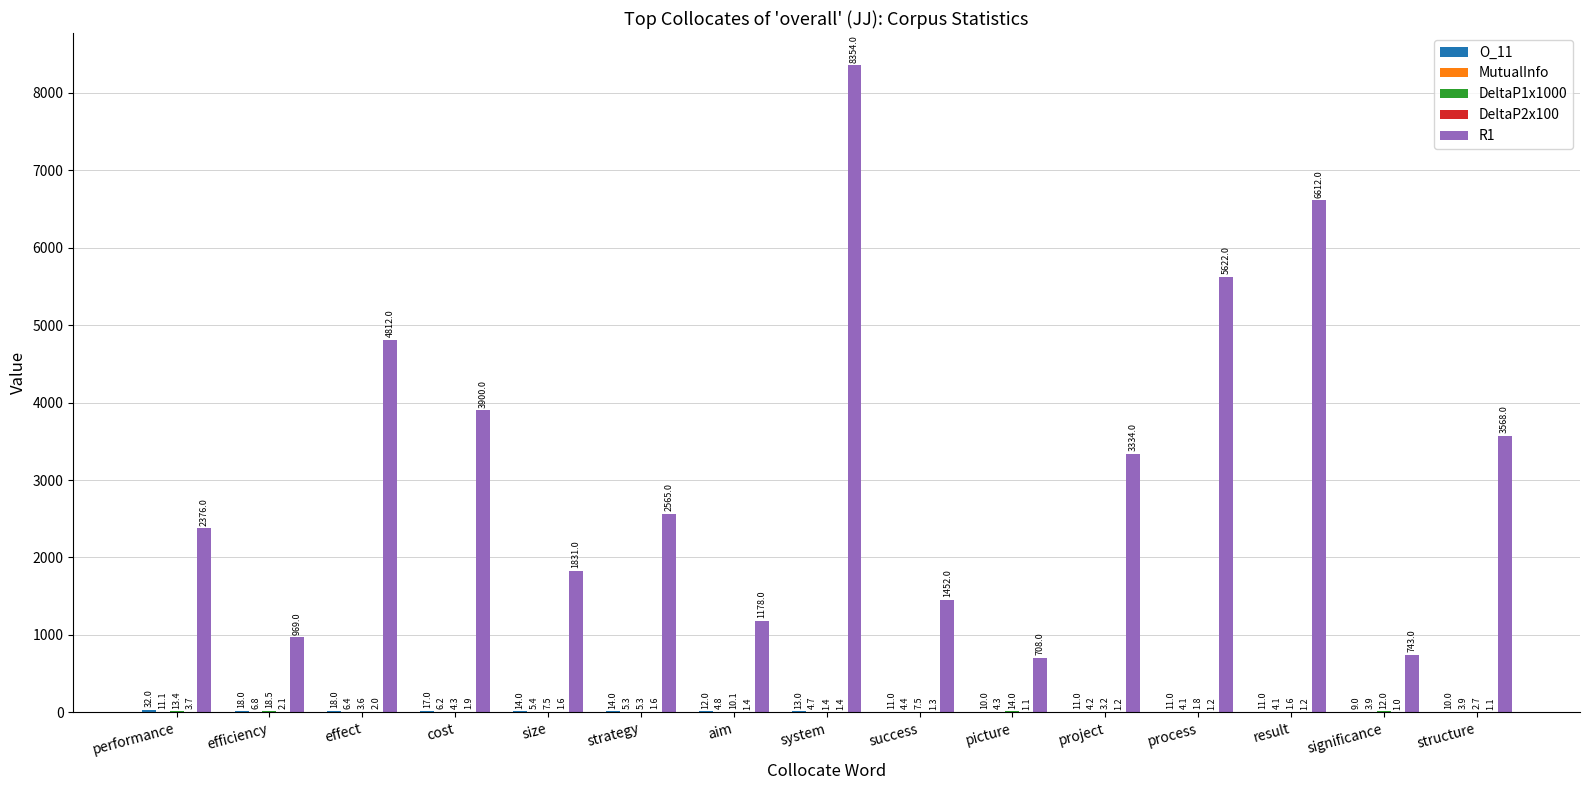

Which series has the largest total across all categories?

R1